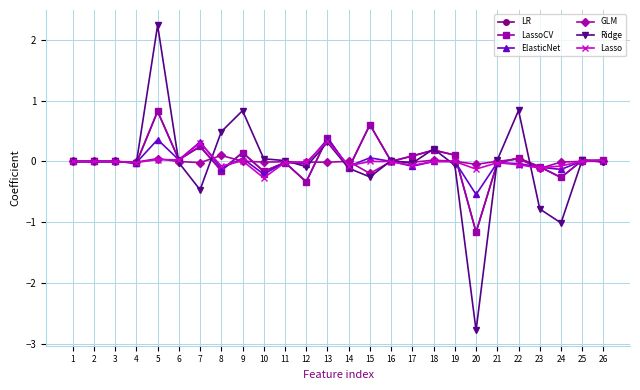

True or false: ElasticNet has a value of -0.0 at 2.

False